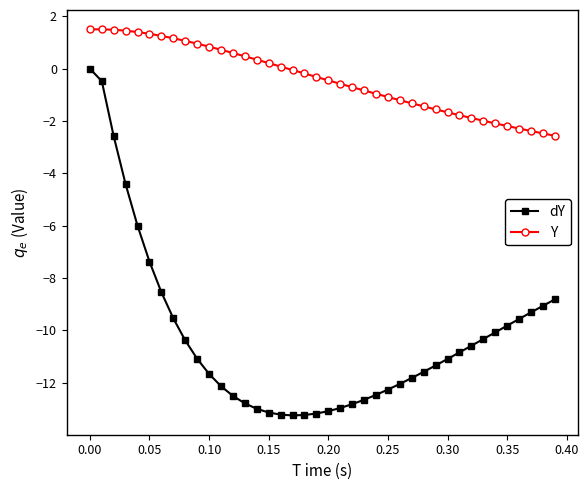

How many distinct data groups are displayed?

2